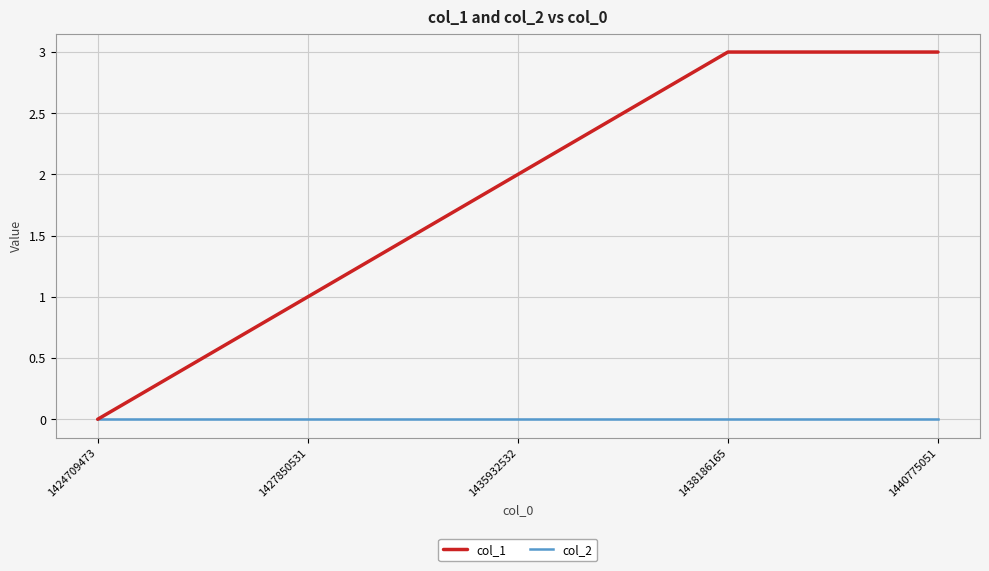

Rank the series at 1427850531 from highest to lowest value.

col_1, col_2